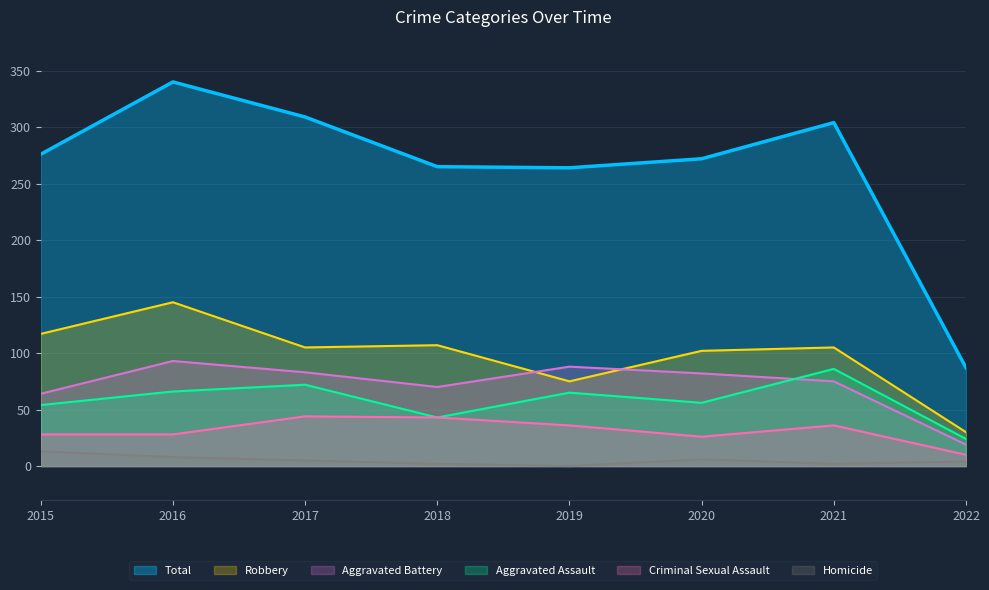

Reading left to right, list all the values displayed in this chart.

Aggravated Assault: 54	66	72	43	65	56	86	24
Aggravated Battery: 64	93	83	70	88	82	75	19
Criminal Sexual Assault: 28	28	44	43	36	26	36	10
Homicide: 13	8	5	2	0	6	2	4
Robbery: 117	145	105	107	75	102	105	30
Total: 276	340	309	265	264	272	304	87